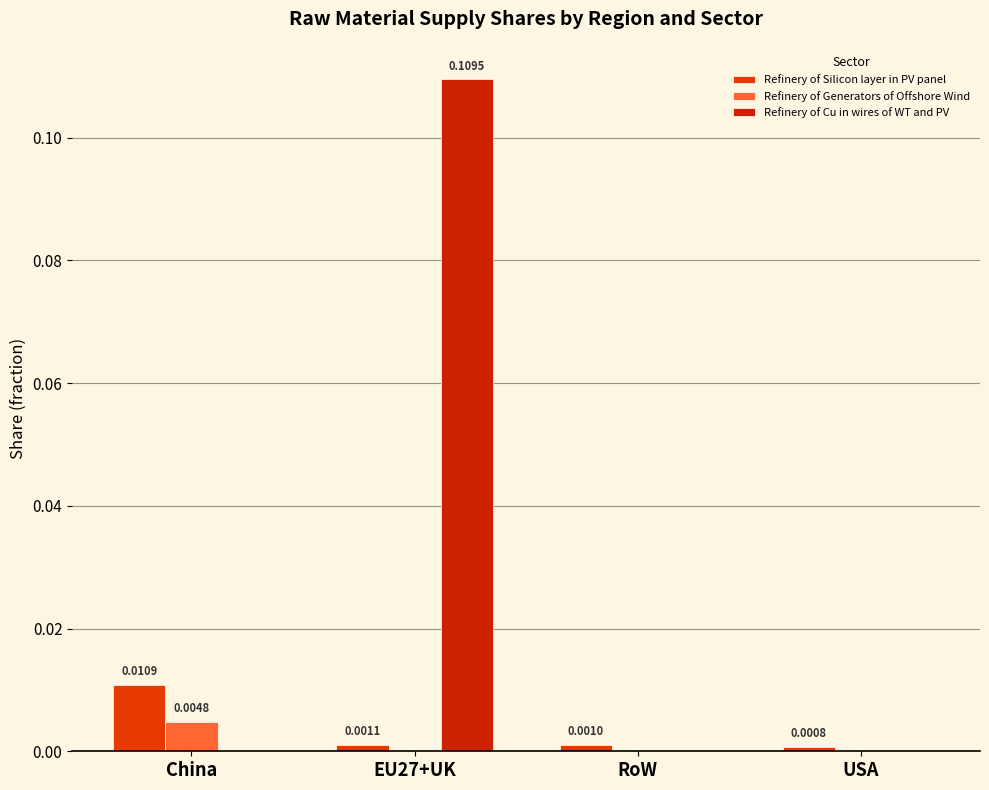

What is the label of the 2nd bar from the right?

RoW